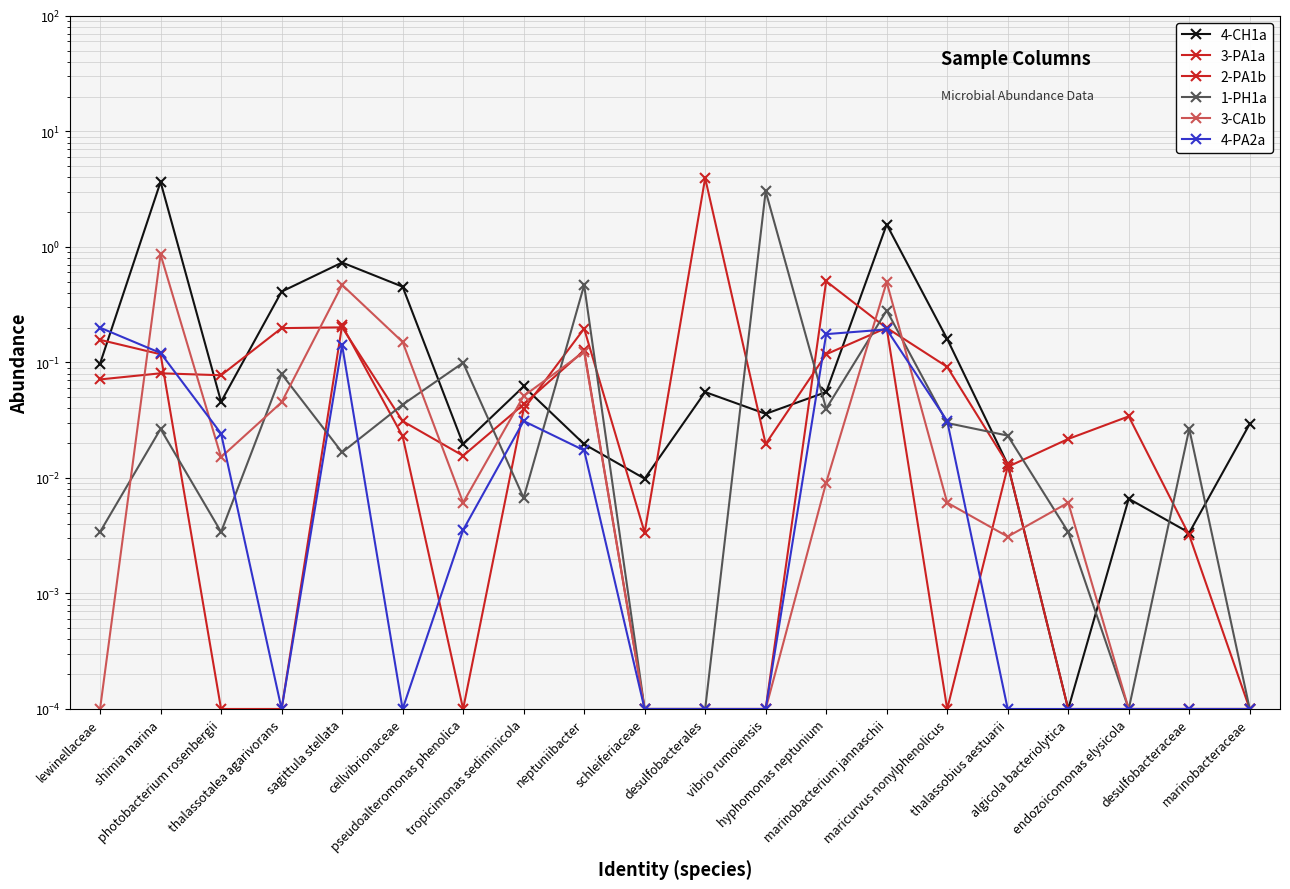

Is this an area chart (filled region under the line)?

No